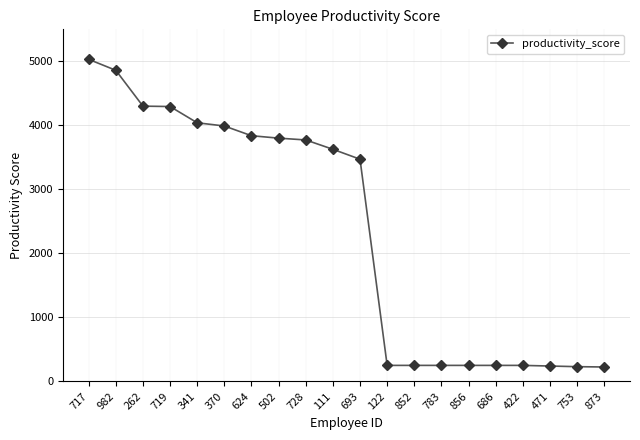

Which category has the highest value across all series?

717